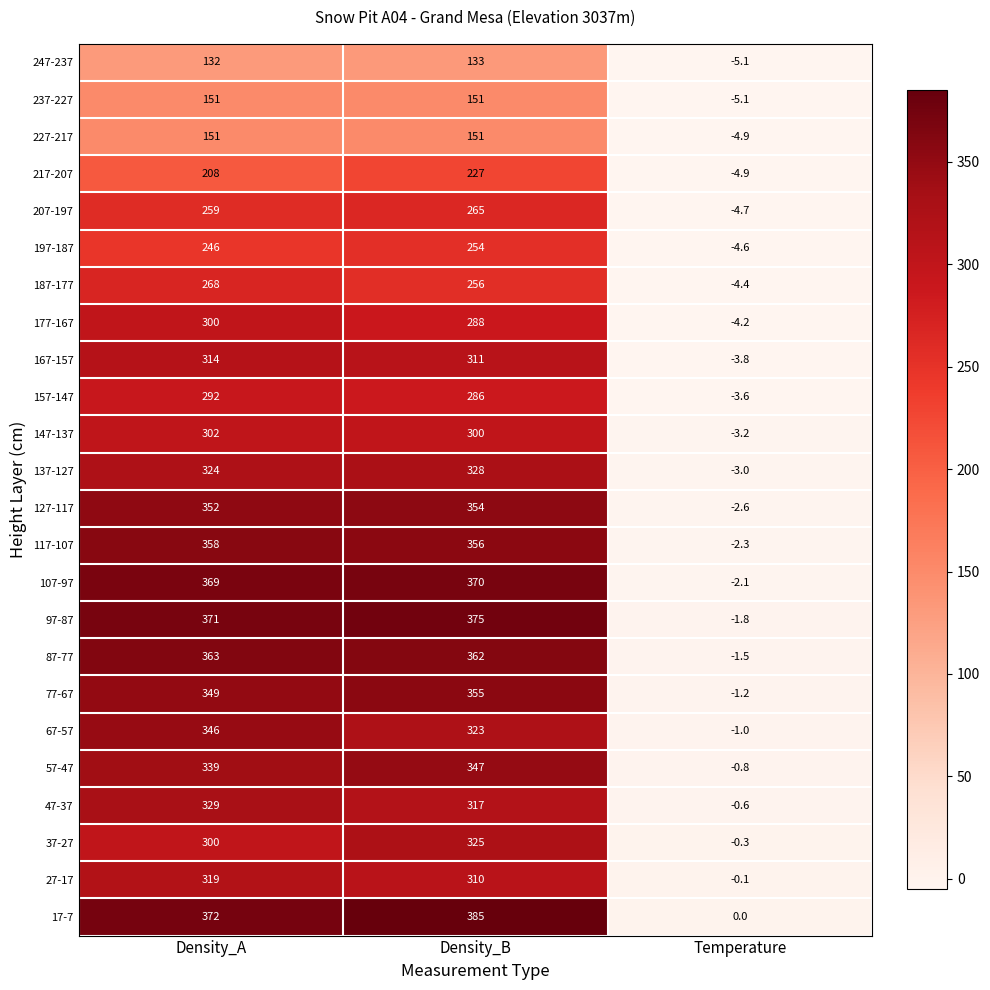

Where does the 47-37 series first go above 317?

Density_A